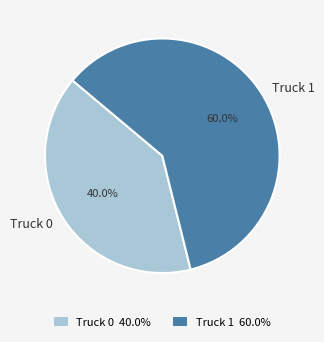

To the nearest percent, what is the combined percentage of Truck 1 and Truck 0?

100%